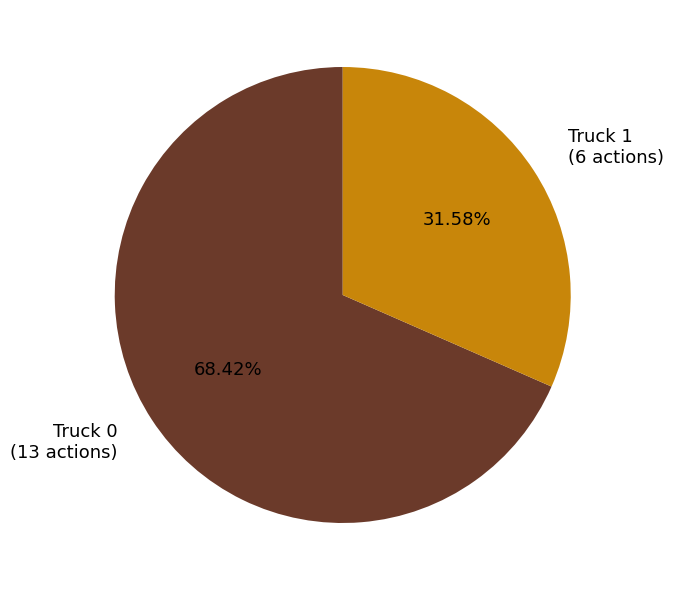

To the nearest percent, what percentage of the pie is Truck 0?

68%